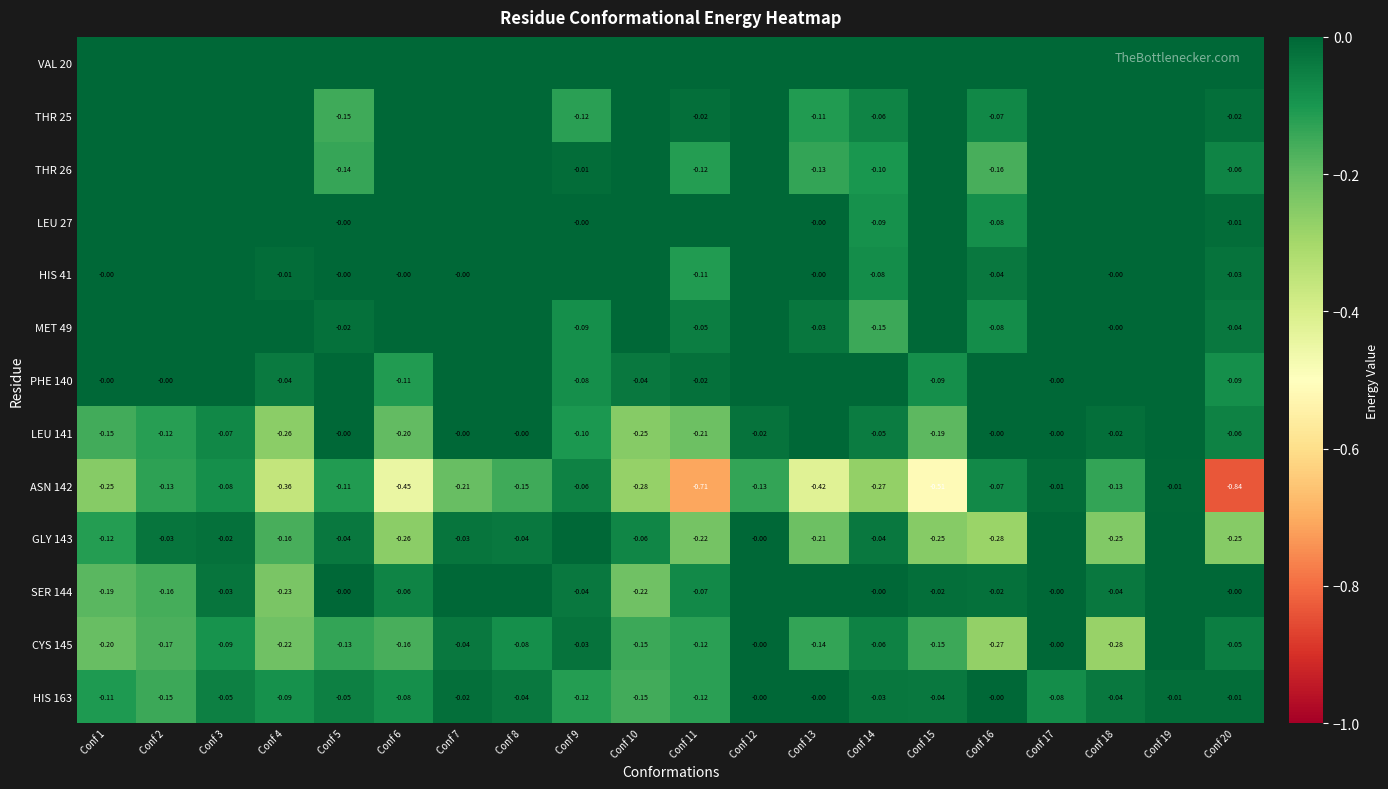

Is the value of HIS 41 at Conf 4 greater than the value of HIS 163 at Conf 6?

Yes